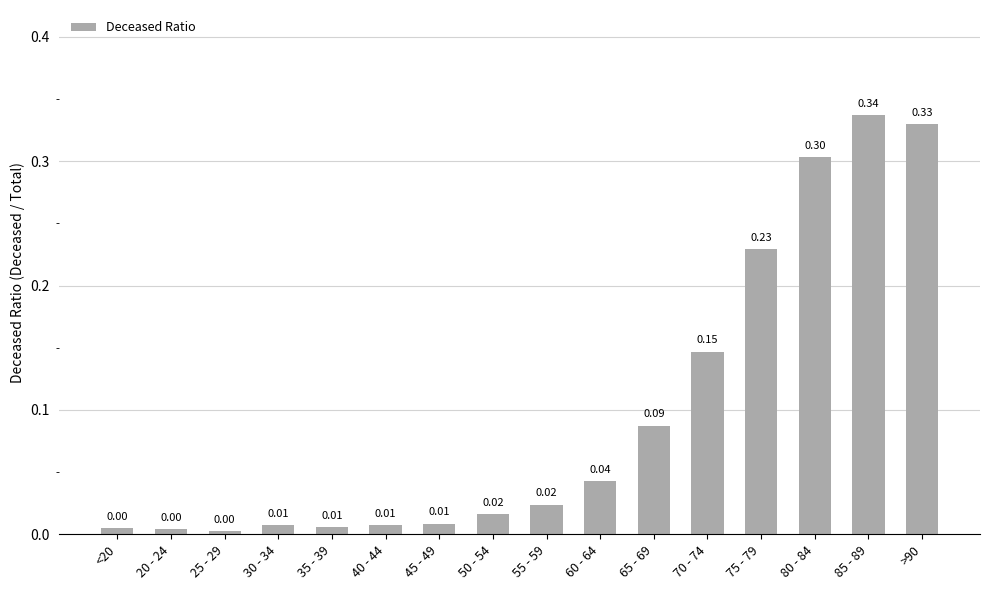

How many categories are shown in the chart?

16